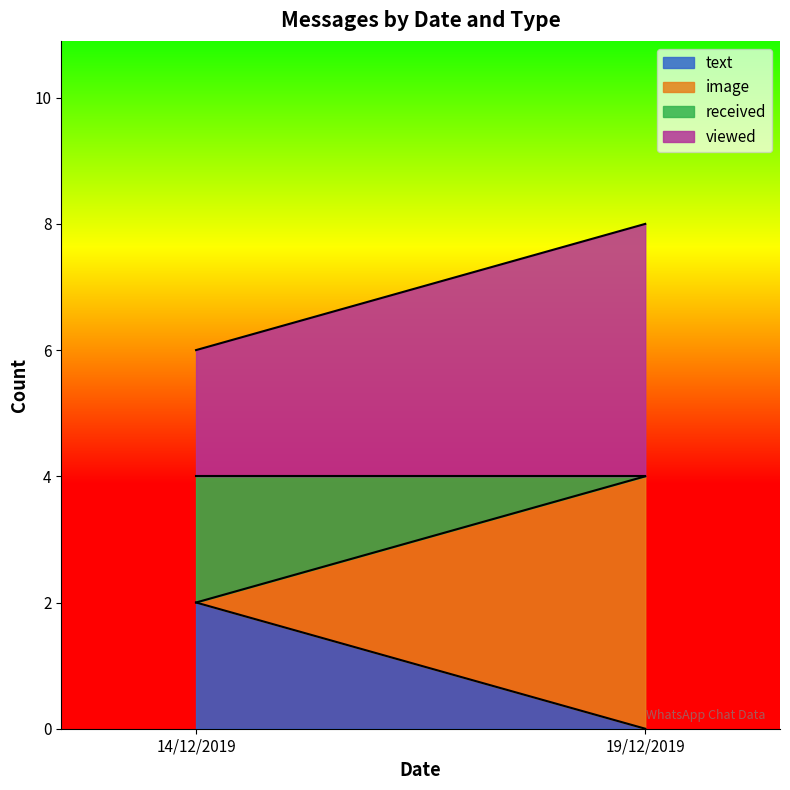

What is the highest value of the viewed series?

4